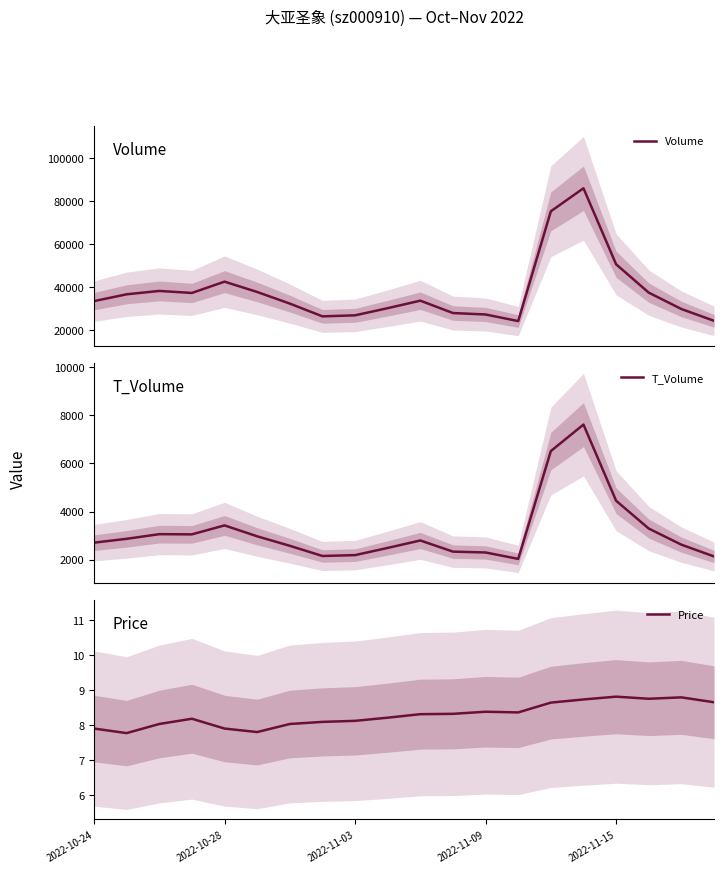

Is it true that T_Volume equals 2625.0 at 18?

True